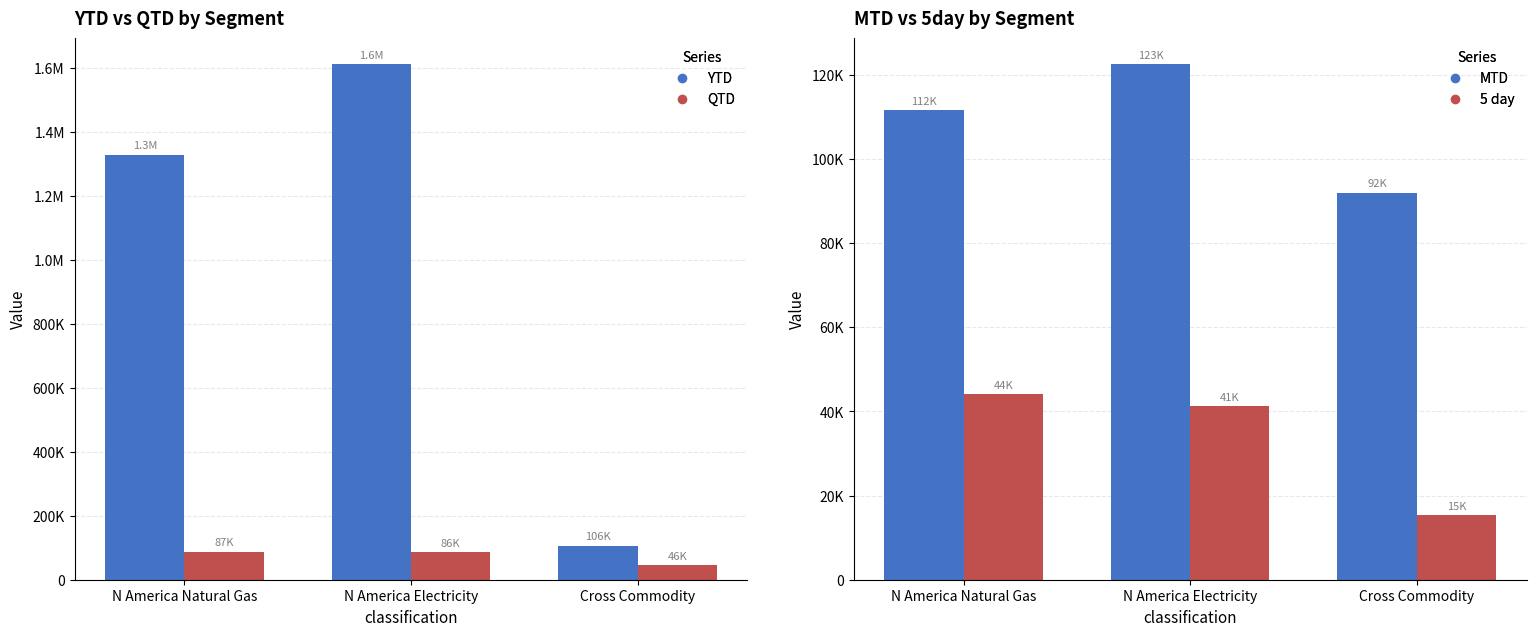

What is the value of the 5 day bar at the 1st from the left?

44113.4